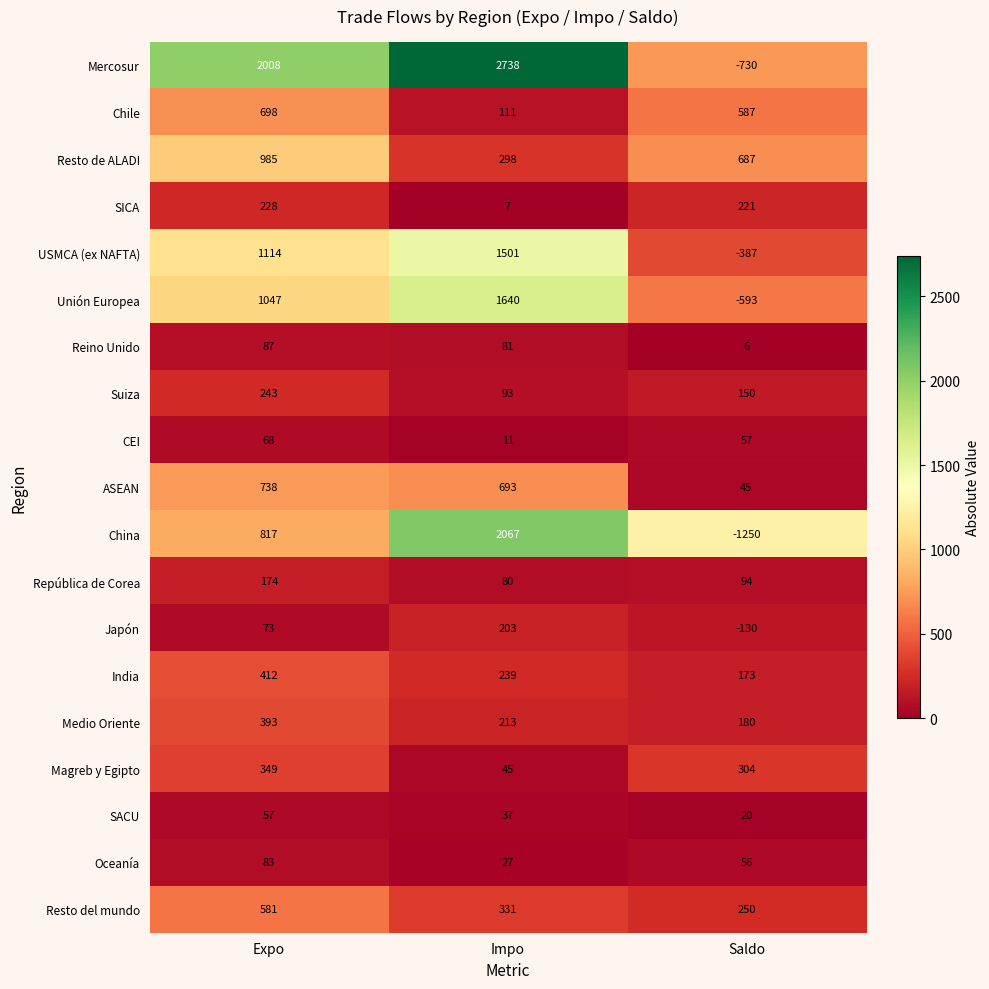

Which series has the widest spread of values?

Mercosur